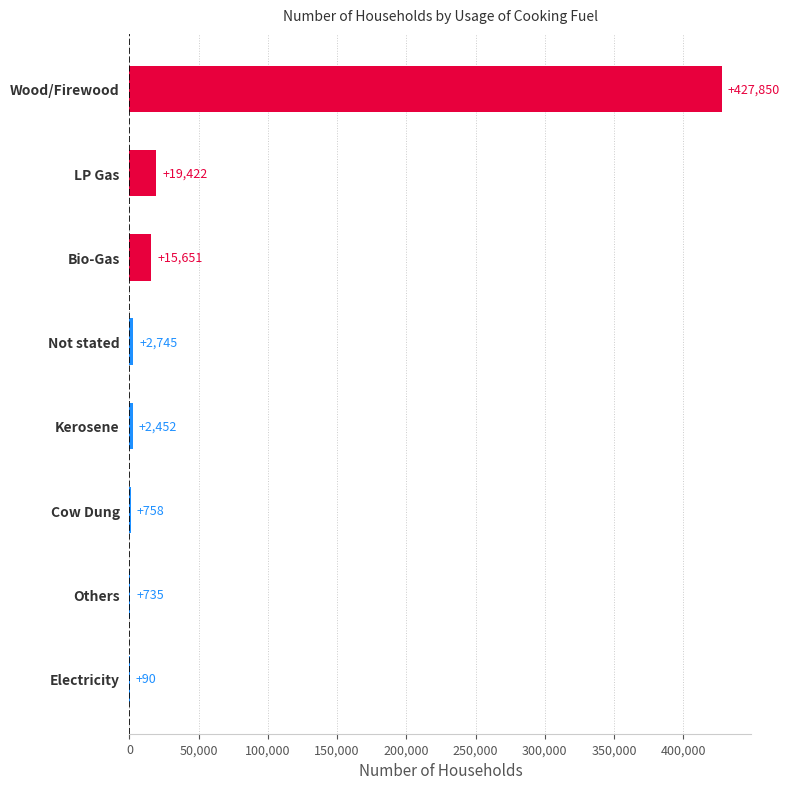

At which category does the chart reach its peak across all series?

Wood/Firewood